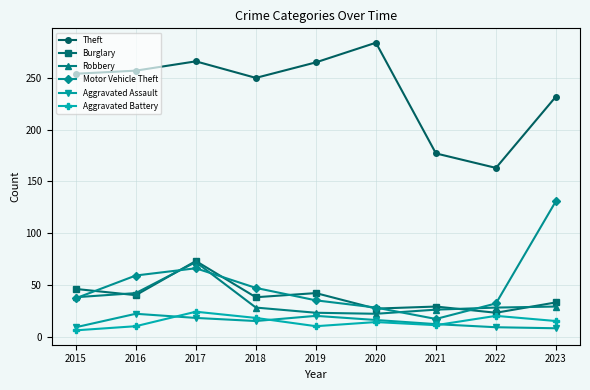

True or false: Burglary and Theft intersect in this chart.

False